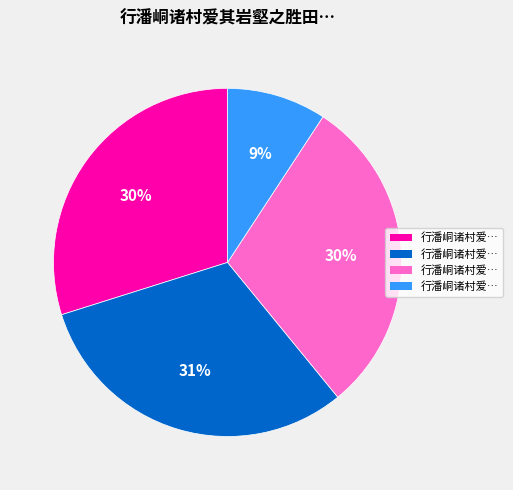

To the nearest percent, what is the difference between the largest and smallest slice percentages?

22%